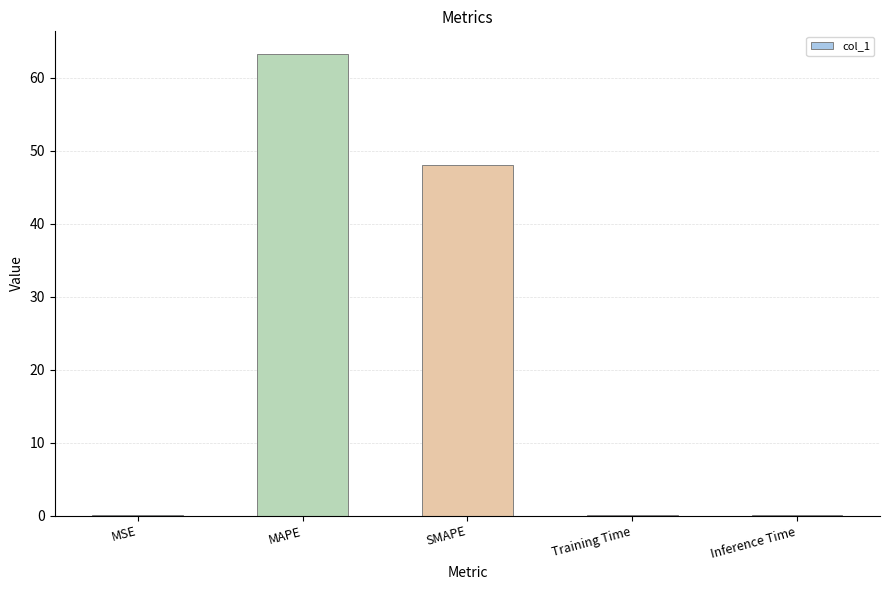

What is the sum of all values?

111.4